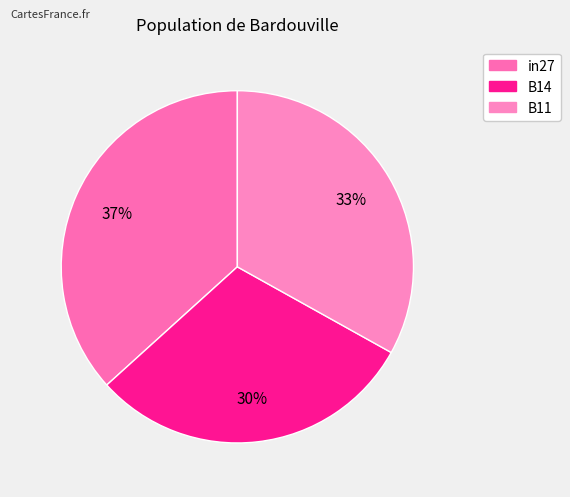

To the nearest percent, what is the difference between the largest and smallest slice percentages?

7%